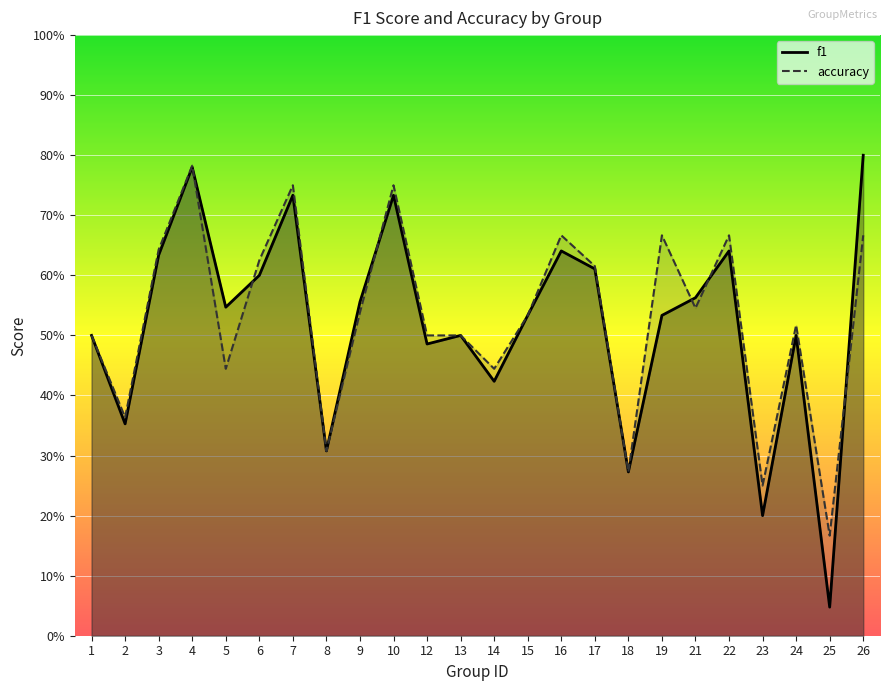

Reading left to right, what are all the values shown in this chart?

f1: 1=0.5	2=0.4	3=0.6	4=0.8	5=0.5	6=0.6	7=0.7	8=0.3	9=0.6	10=0.7	12=0.5	13=0.5	14=0.4	15=0.5	16=0.6	17=0.6	18=0.3	19=0.5	21=0.6	22=0.6	23=0.2	24=0.5	25=0.0	26=0.8
accuracy: 1=0.5	2=0.4	3=0.6	4=0.8	5=0.4	6=0.6	7=0.8	8=0.3	9=0.5	10=0.8	12=0.5	13=0.5	14=0.4	15=0.5	16=0.7	17=0.6	18=0.3	19=0.7	21=0.5	22=0.7	23=0.2	24=0.5	25=0.2	26=0.7